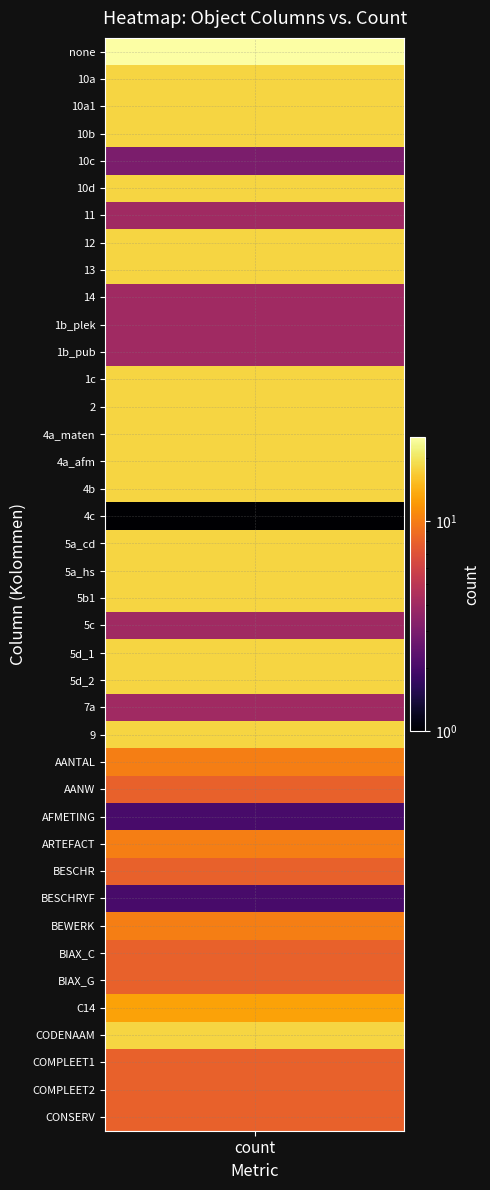

What is the smallest value displayed?

1